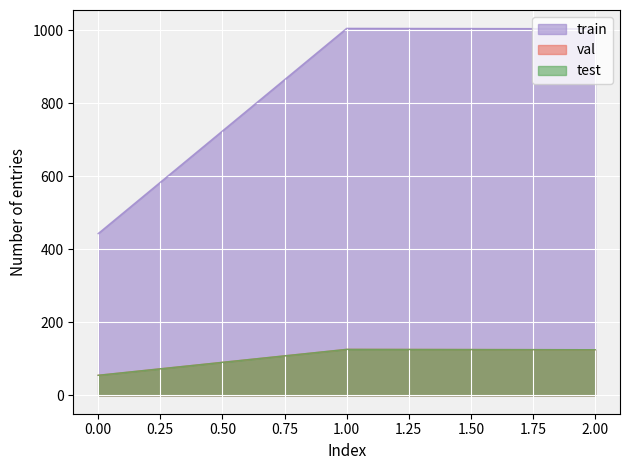

What is the difference between the maximum and minimum values in the test series?

71